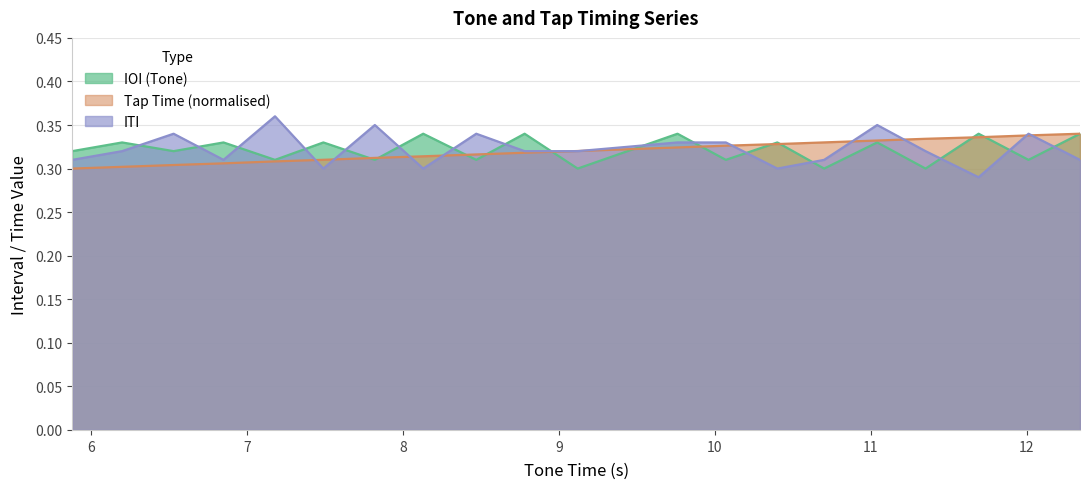

After their last crossing, which series has the higher values: IOI (Tone) or ITI?

IOI (Tone)